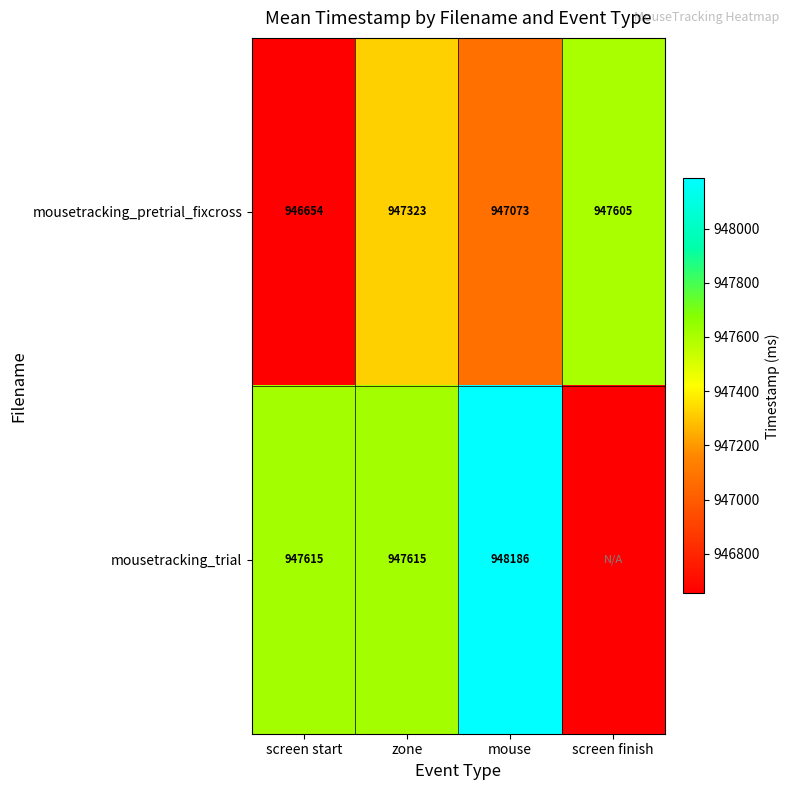

At which category is the sum across all series the highest?

mouse